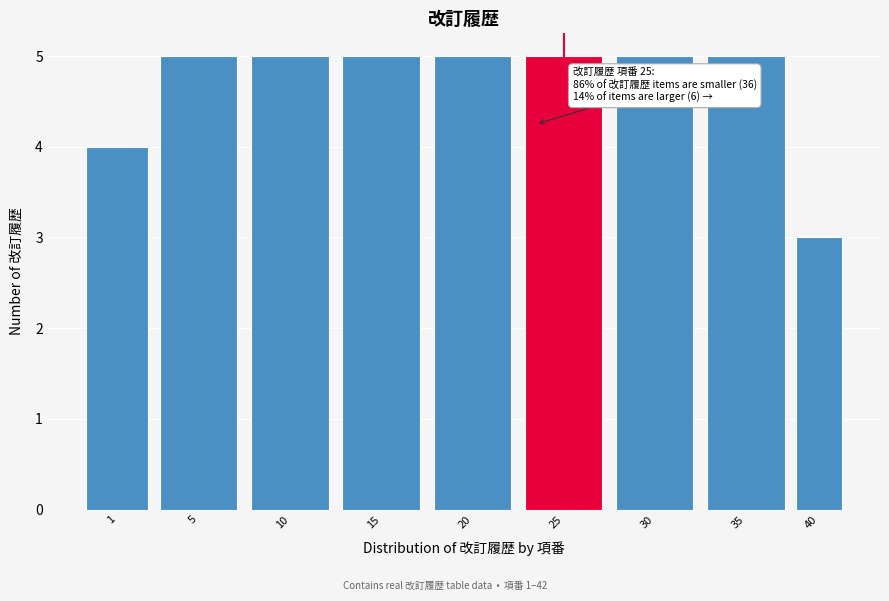

Reading left to right, transcribe all the data shown in this chart.

1=4	5=5	10=5	15=5	20=5	25=5	30=5	35=5	40=3